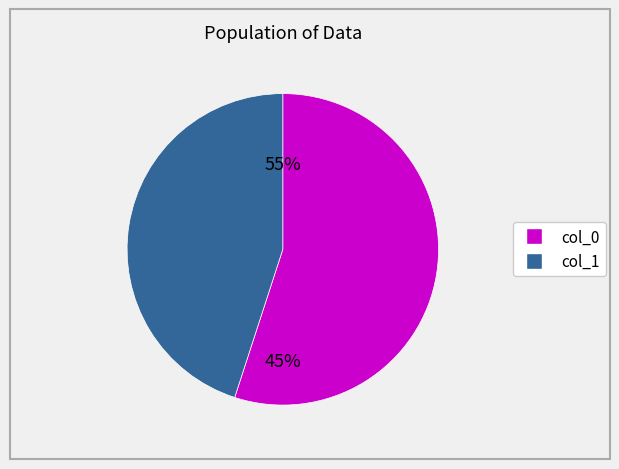

Is it true that 11 is 7% of the pie?

False